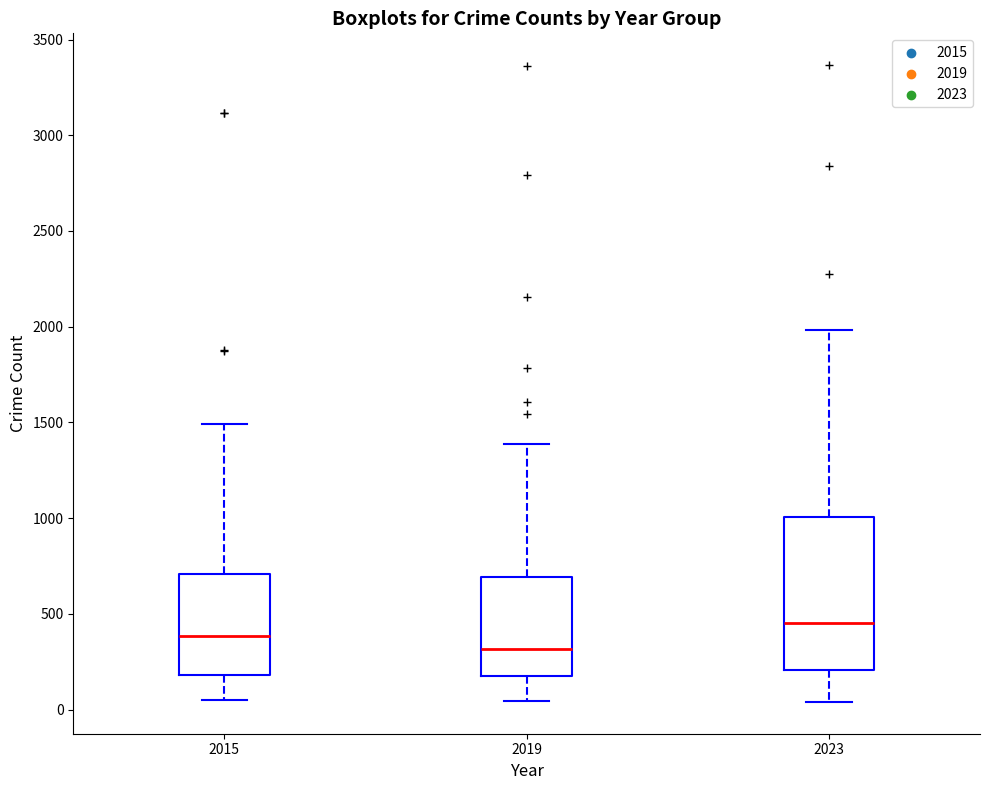

Reading left to right, transcribe this box plot: for each box, give where its median line is, the range the box spans, and where its two whiskers end, as read against the y-axis. The values are not printed on the chart, so give them approximately, as read against the axis.

2015: median 400, box 200 to 700, whiskers 50 to 1500
2019: median 300, box 200 to 700, whiskers 50 to 1400
2023: median 450, box 200 to 1000, whiskers 50 to 2000